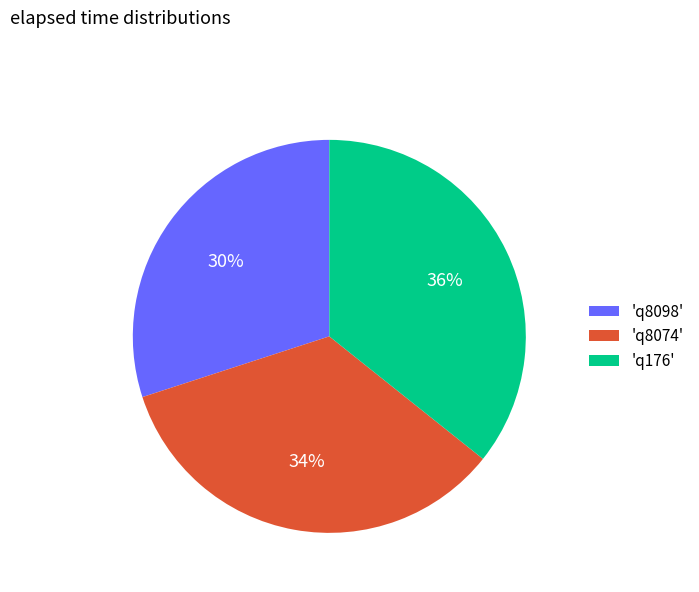

To the nearest percent, what is the average slice percentage?

33%